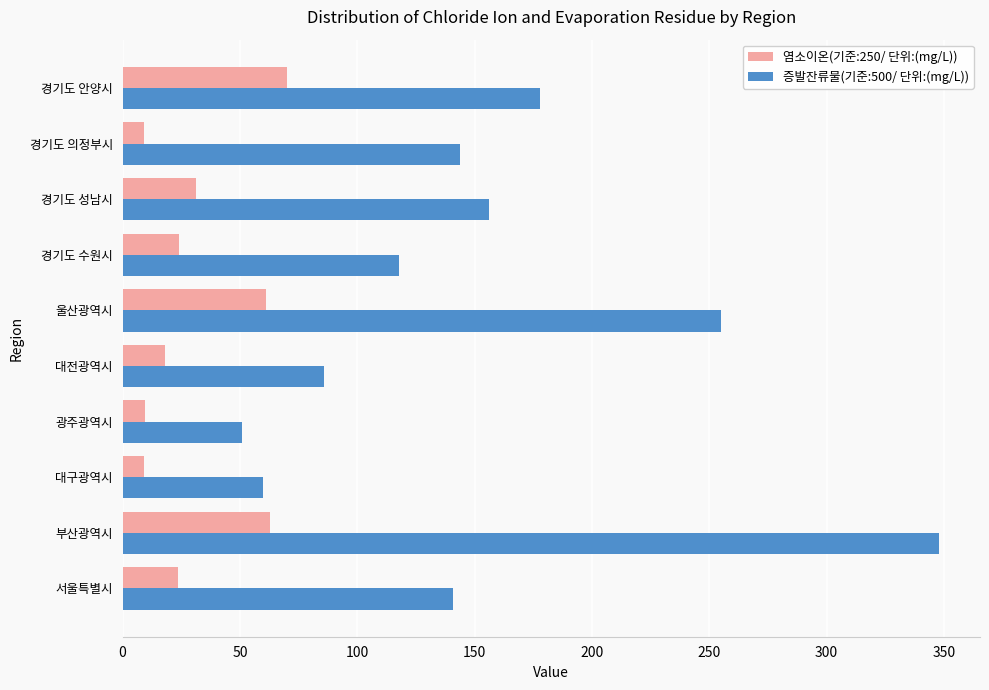

Between 경기도 성남시 and 경기도 안양시, which series saw the biggest shift?

염소이온(기준:250/ 단위:(mg/L))